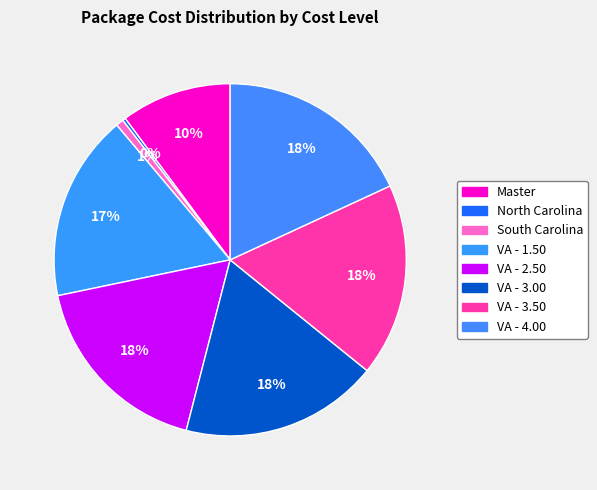

To the nearest percent, what percentage of the pie is VA - 2.50?

18%